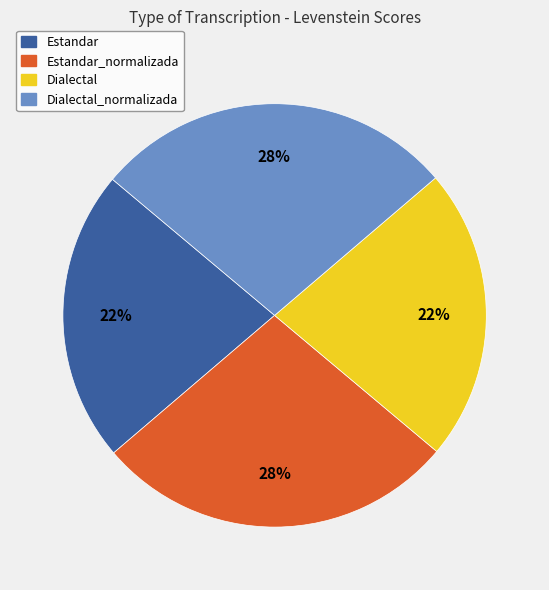

How many slices are in this pie chart?

4